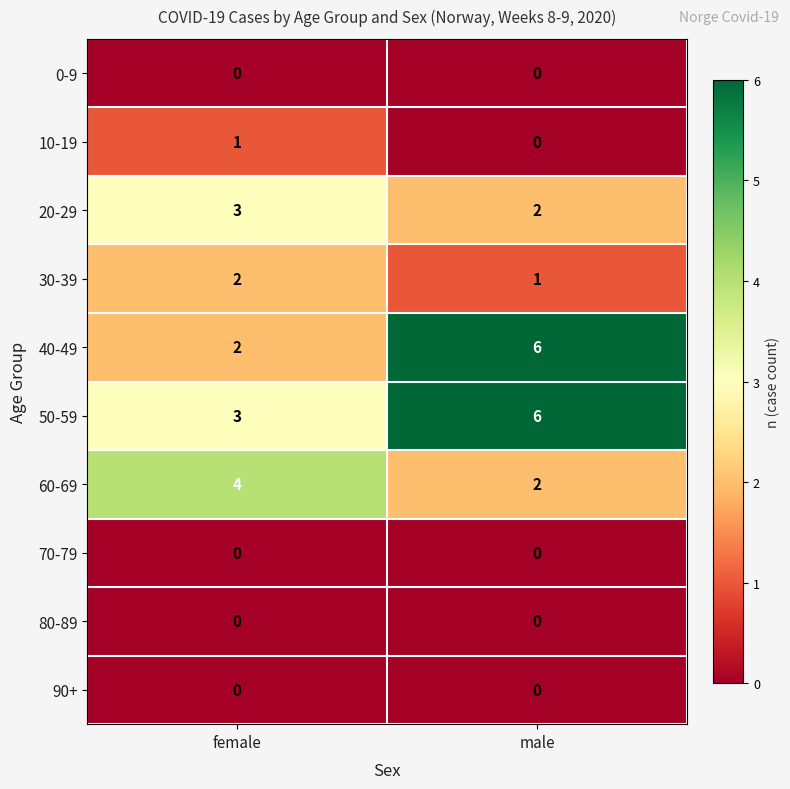

What is the total value across all series at male?

17